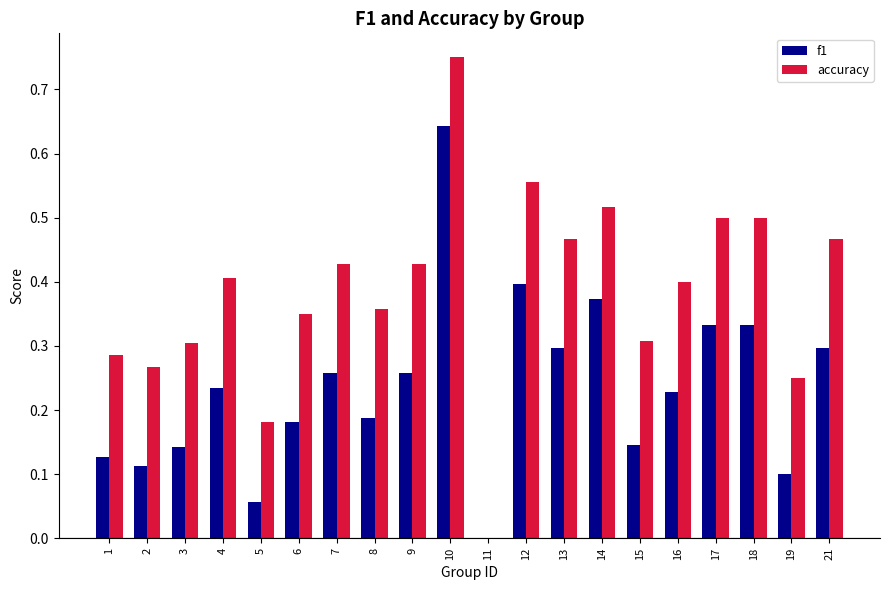

At which label does accuracy reach its peak?

10